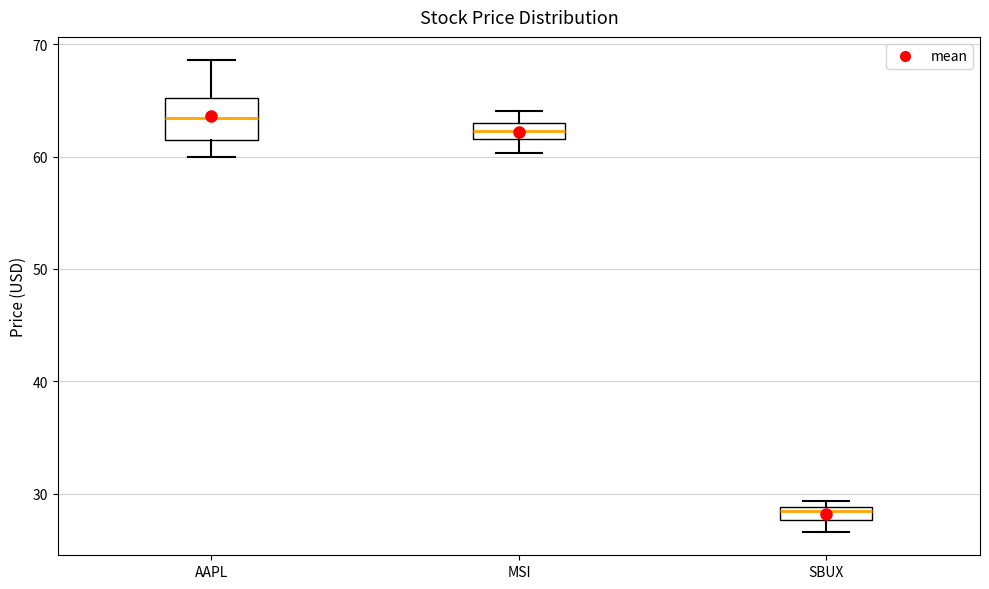

Comparing the boxes themselves (not the whiskers), which one is the tallest?

AAPL